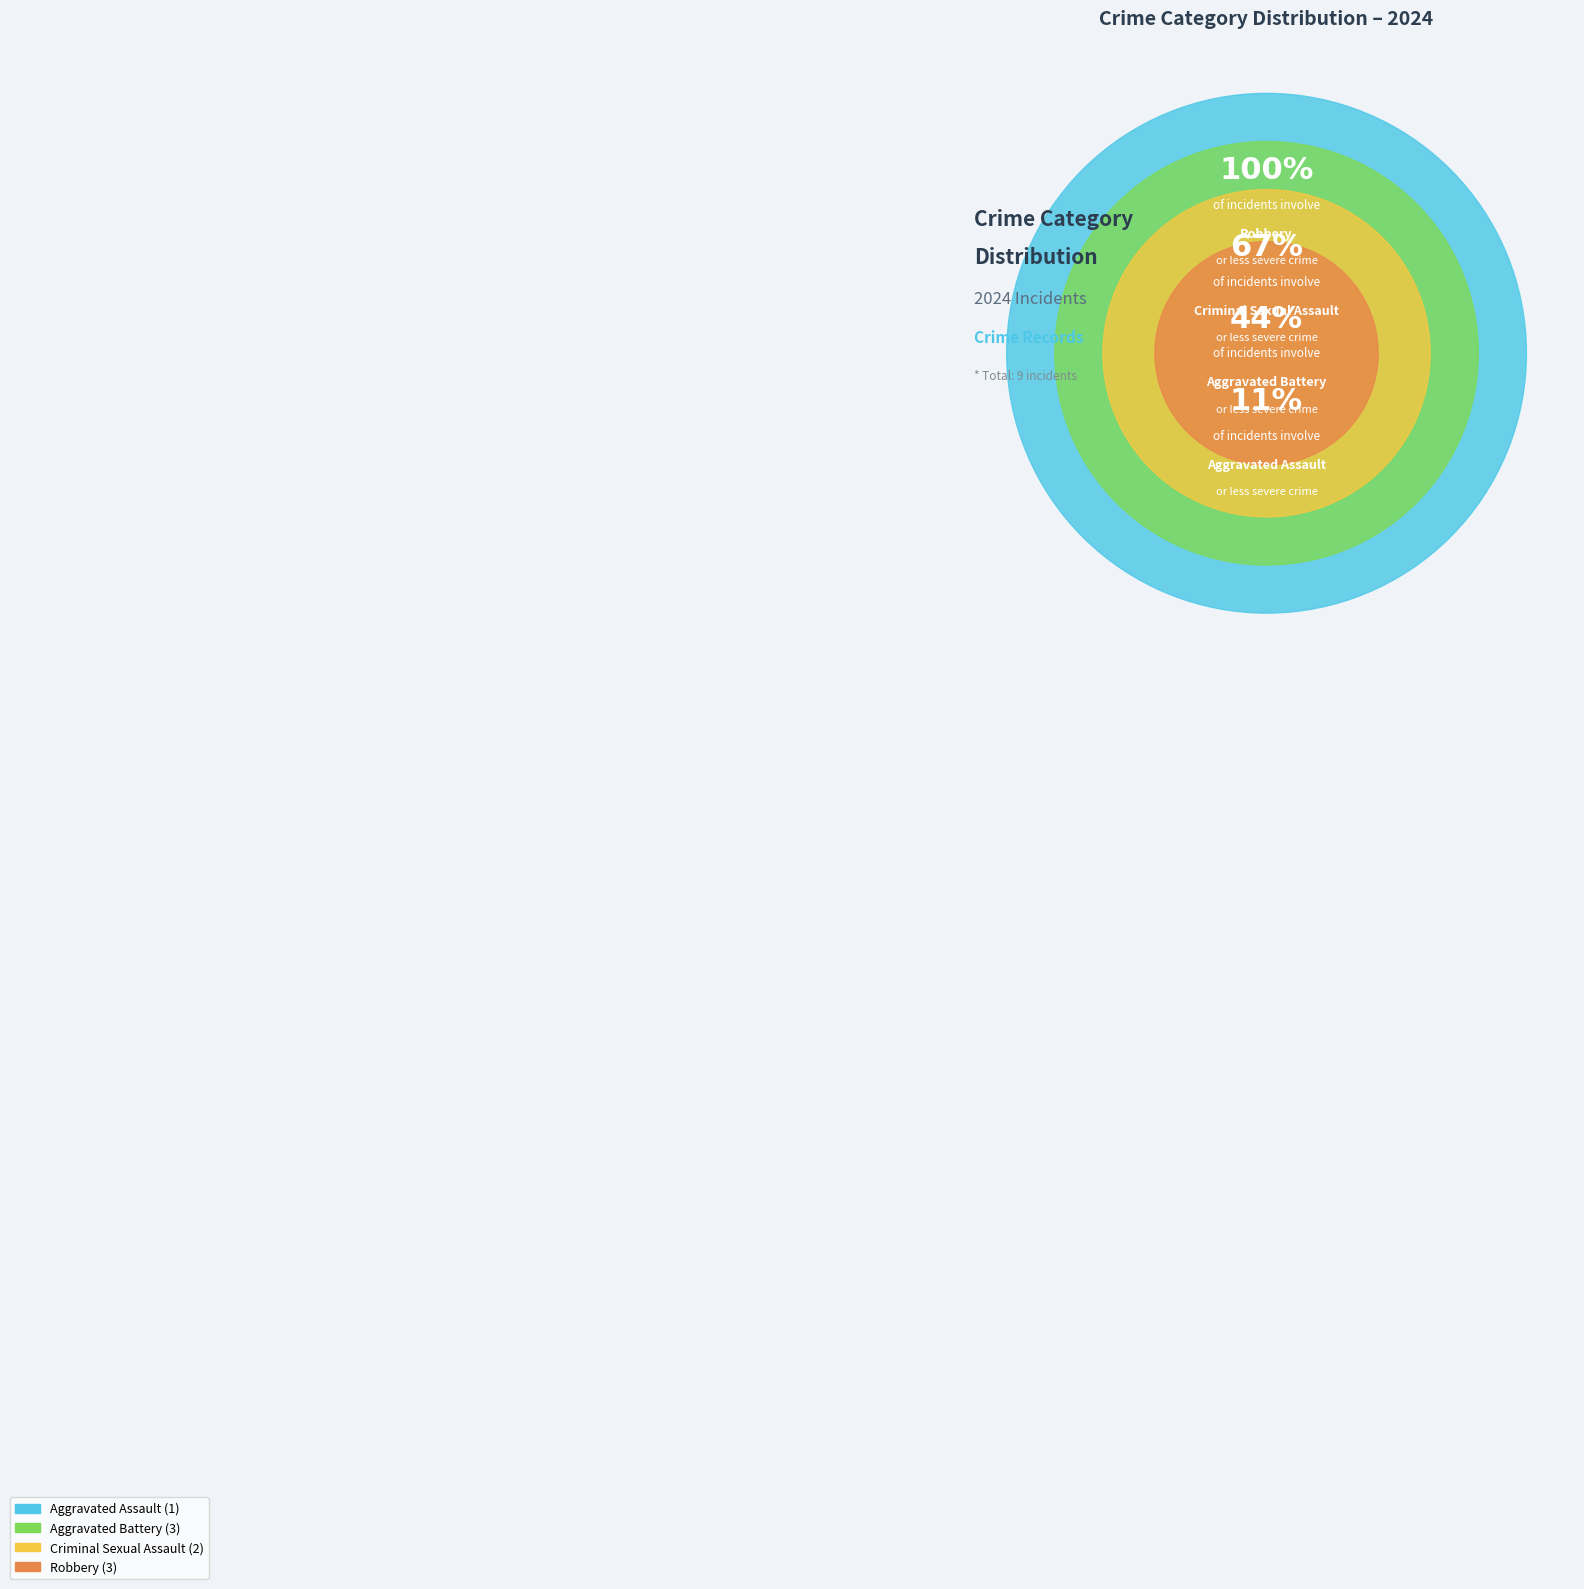

Does any single category account for the majority?

No